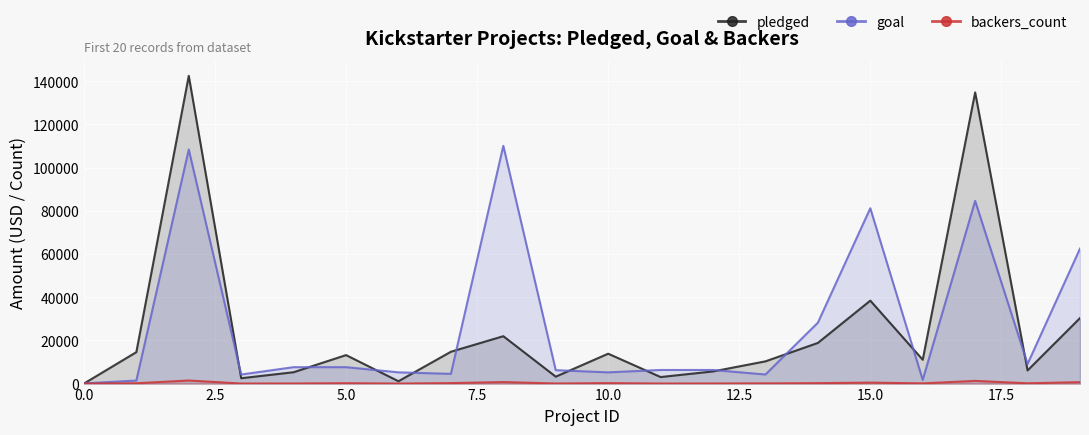

True or false: goal has more than 2 points higher than both neighbors.

True